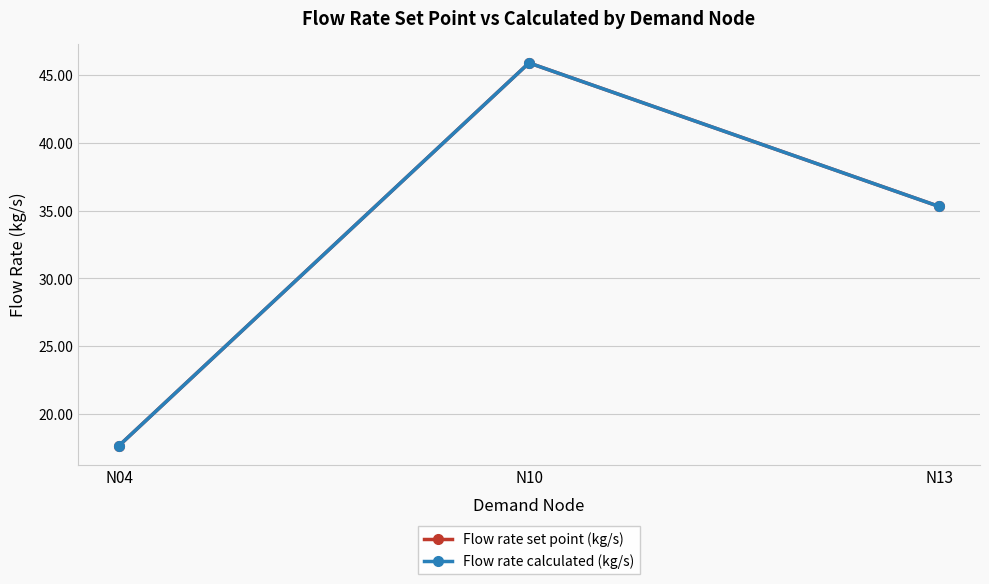

Between N04 and N13, which series saw the biggest shift?

Flow rate set point (kg/s)